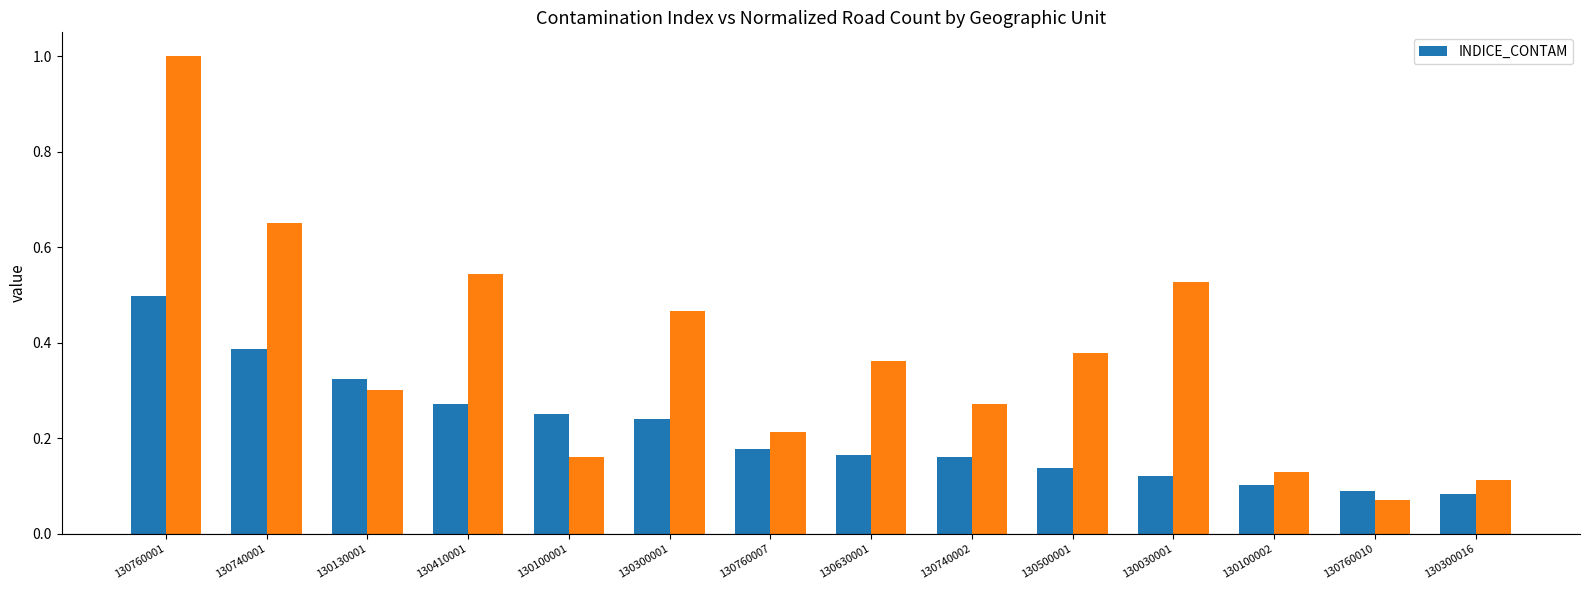

What is the sum of the INDICE_CONTAM values at 130410001 and 130300001?

0.5